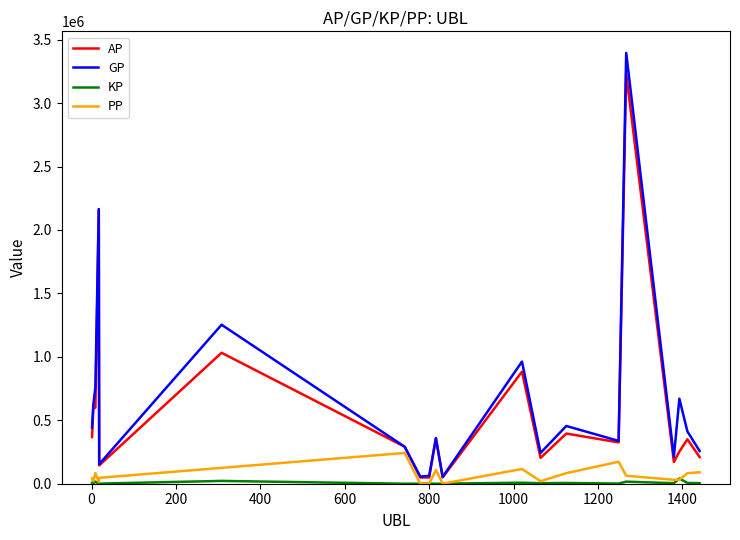

Which series has the largest range (max minus min)?

GP